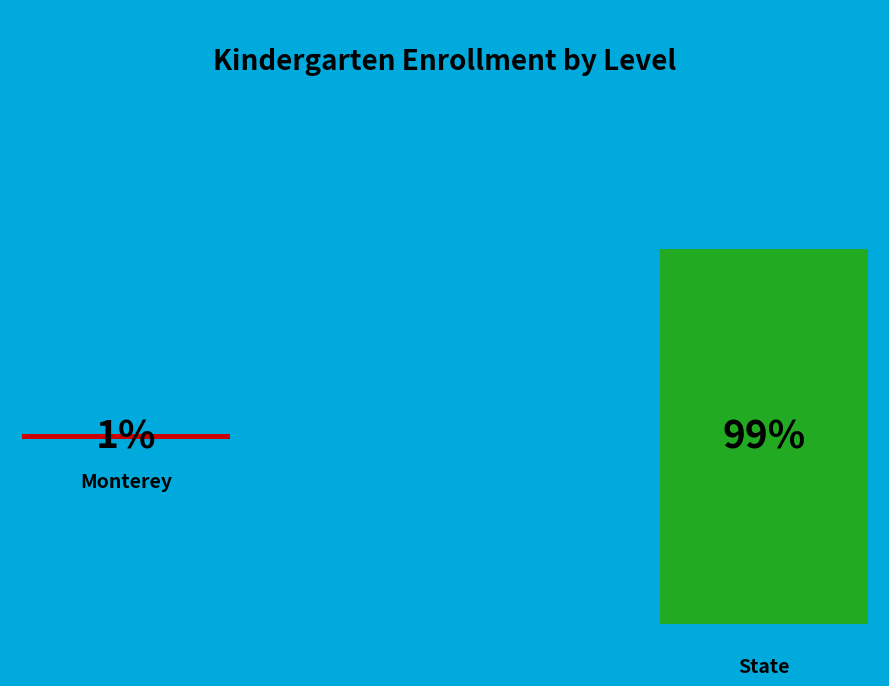

What is the majority slice?

State